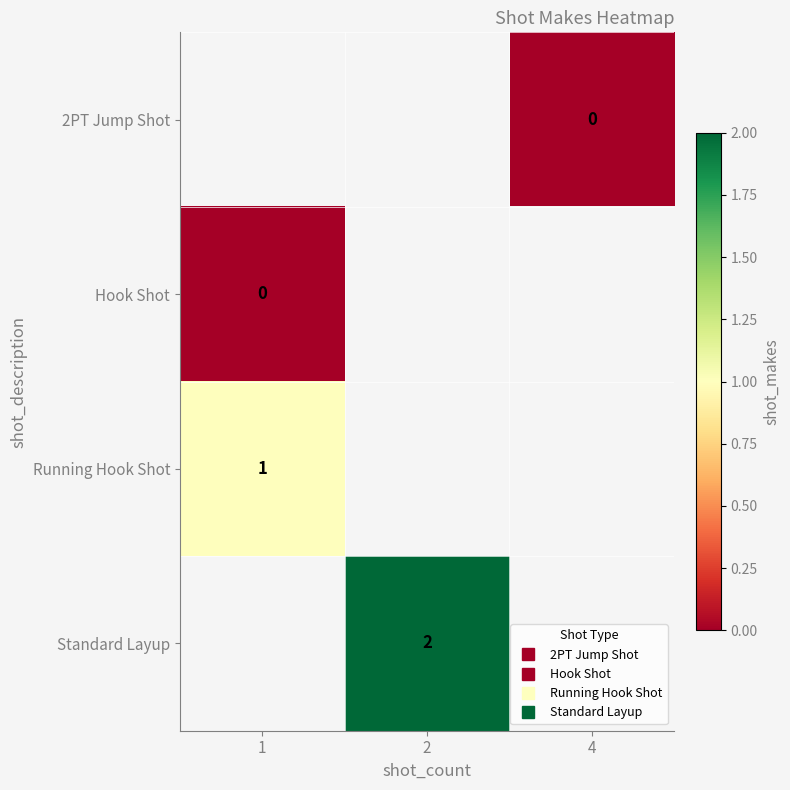

Which series has the largest range (max minus min)?

row_1